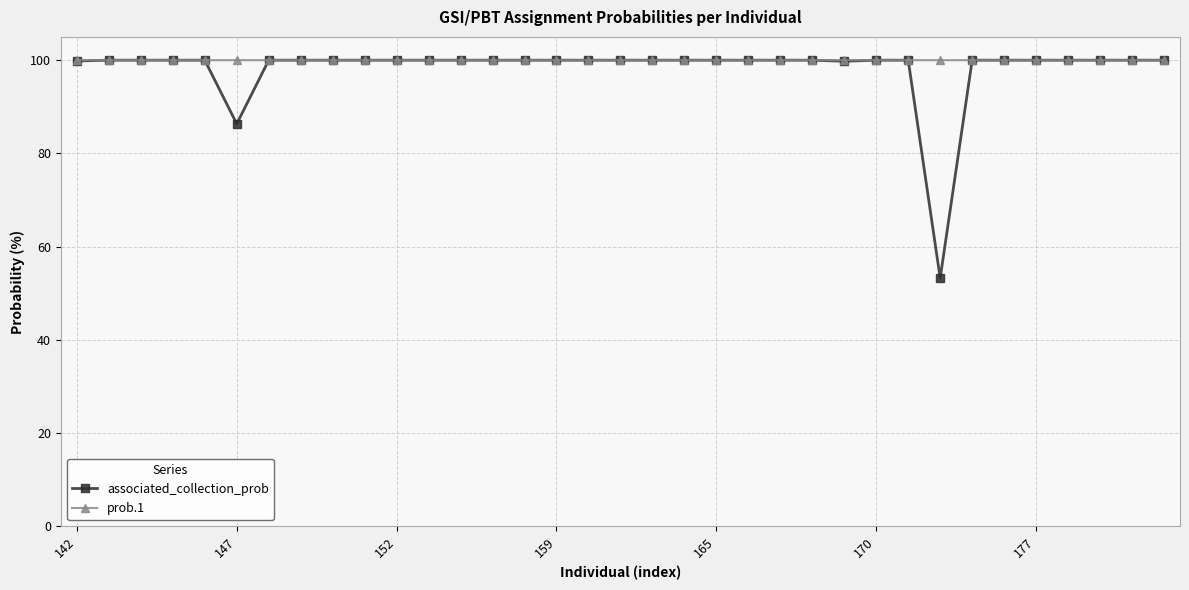

What are all the series names shown in the legend?

associated_collection_prob, prob.1